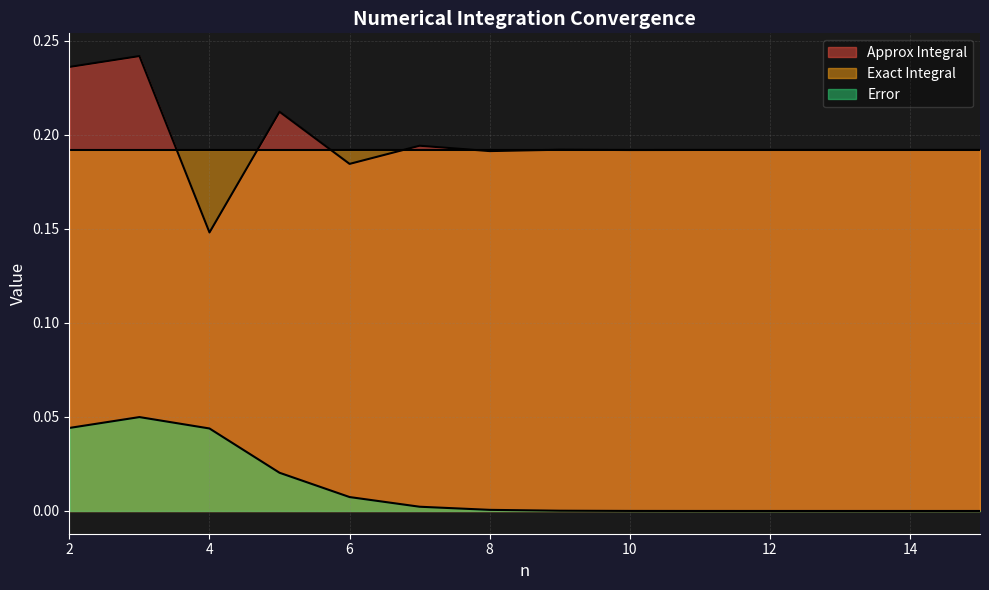

What is the value of the Approx Integral point at the 2nd from the left?

0.2